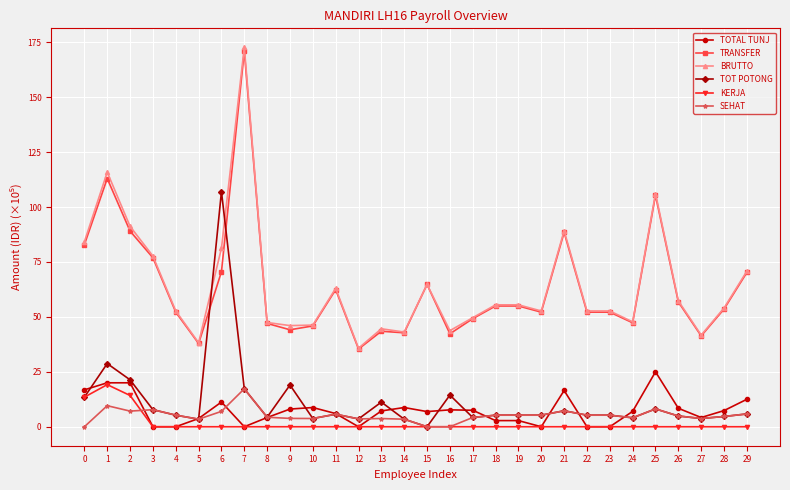

At which label does TRANSFER reach its peak?

7